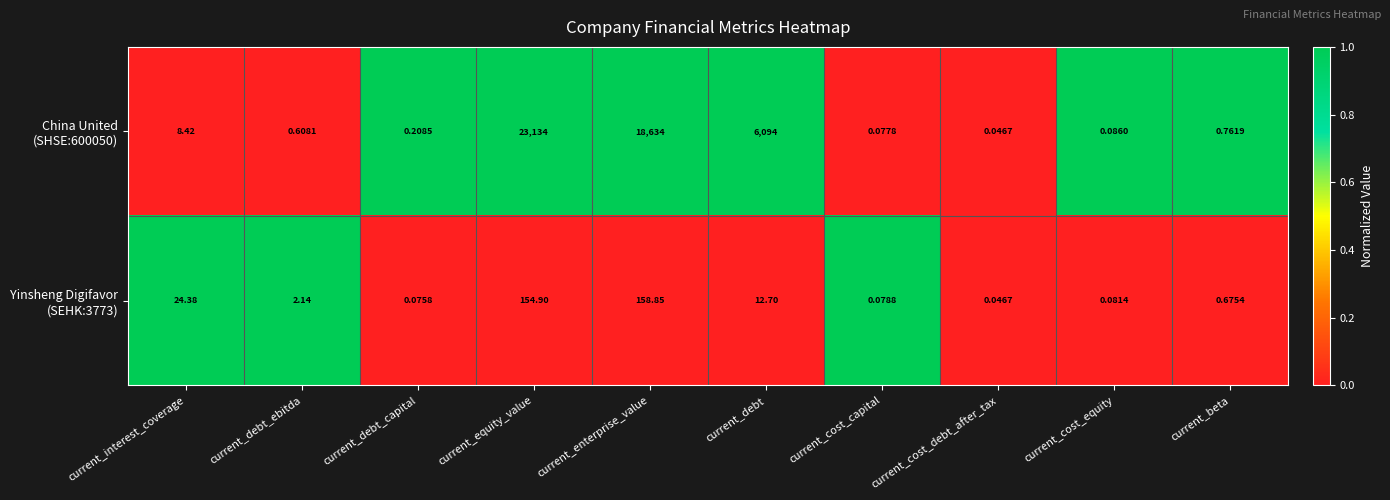

At which category is the sum across all series the highest?

current_equity_value